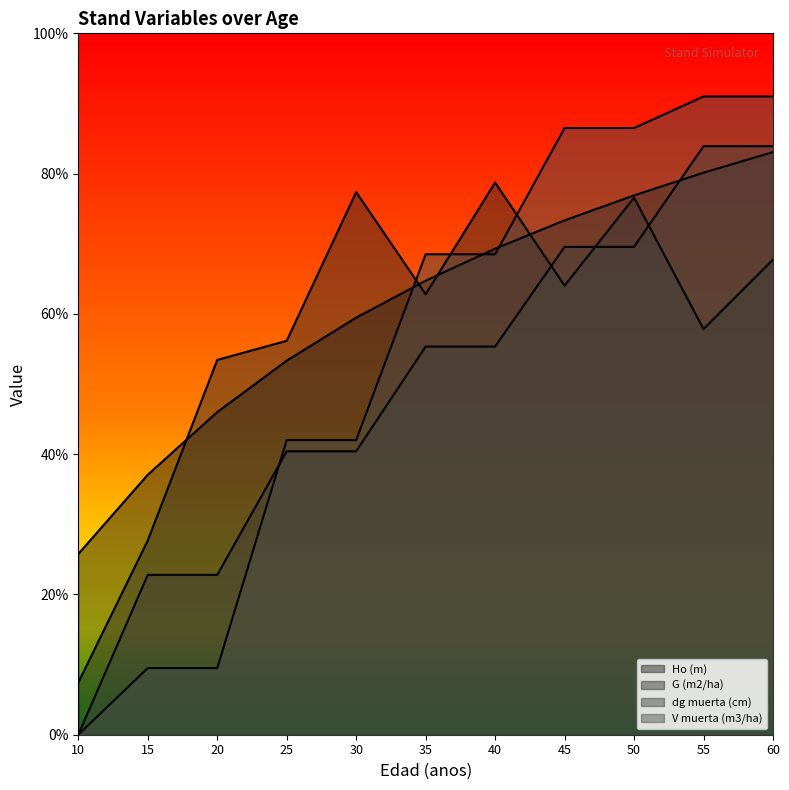

At which category does the chart reach its minimum across all series?

10